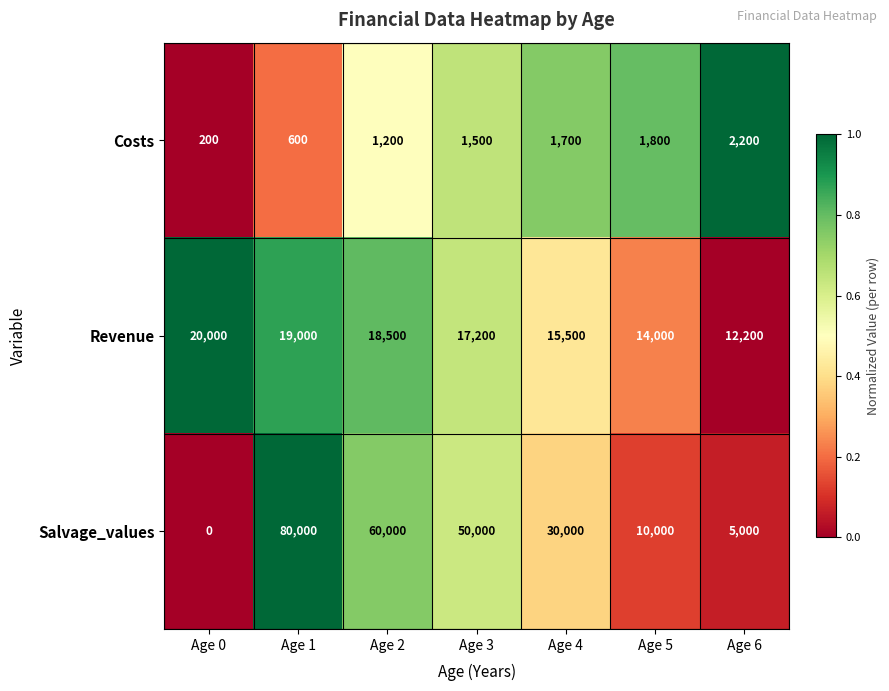

Reading left to right, transcribe all the data shown in this chart.

Costs: 200	600	1200	1500	1700	1800	2200
Revenue: 20000	19000	18500	17200	15500	14000	12200
Salvage_values: 0	80000	60000	50000	30000	10000	5000